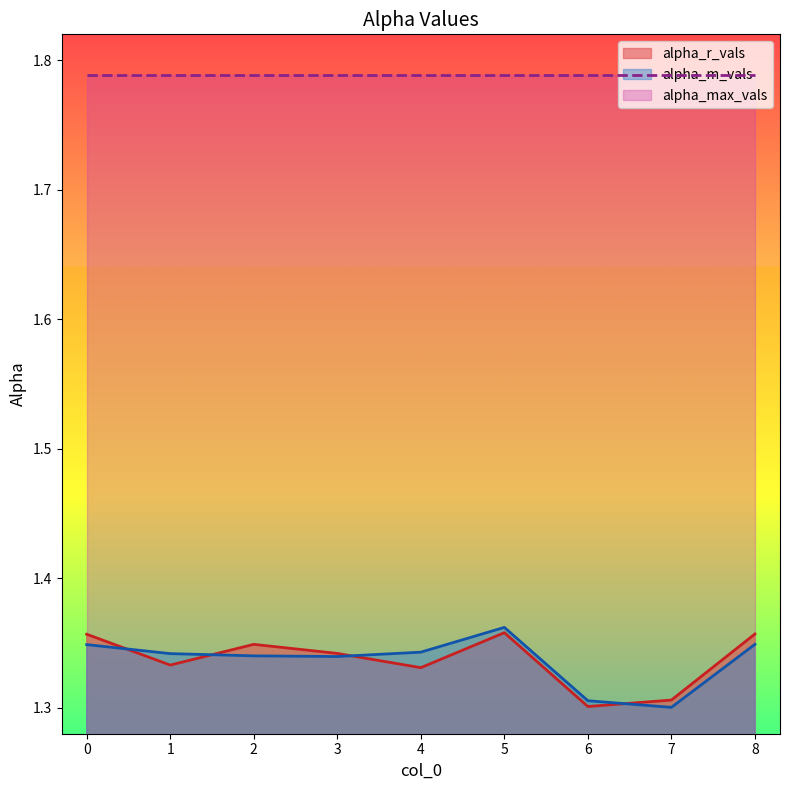

Is it true that alpha_r_vals equals 2.3 at 7?

False